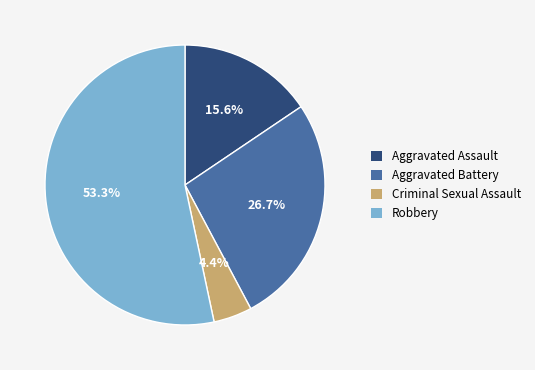

Is there a majority slice in this chart?

Yes